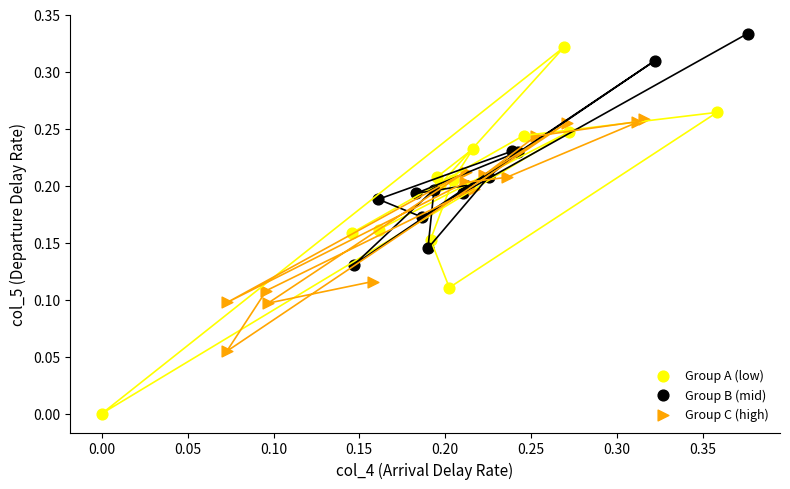

Which series has the largest Y range (max minus min)?

Group A (low)